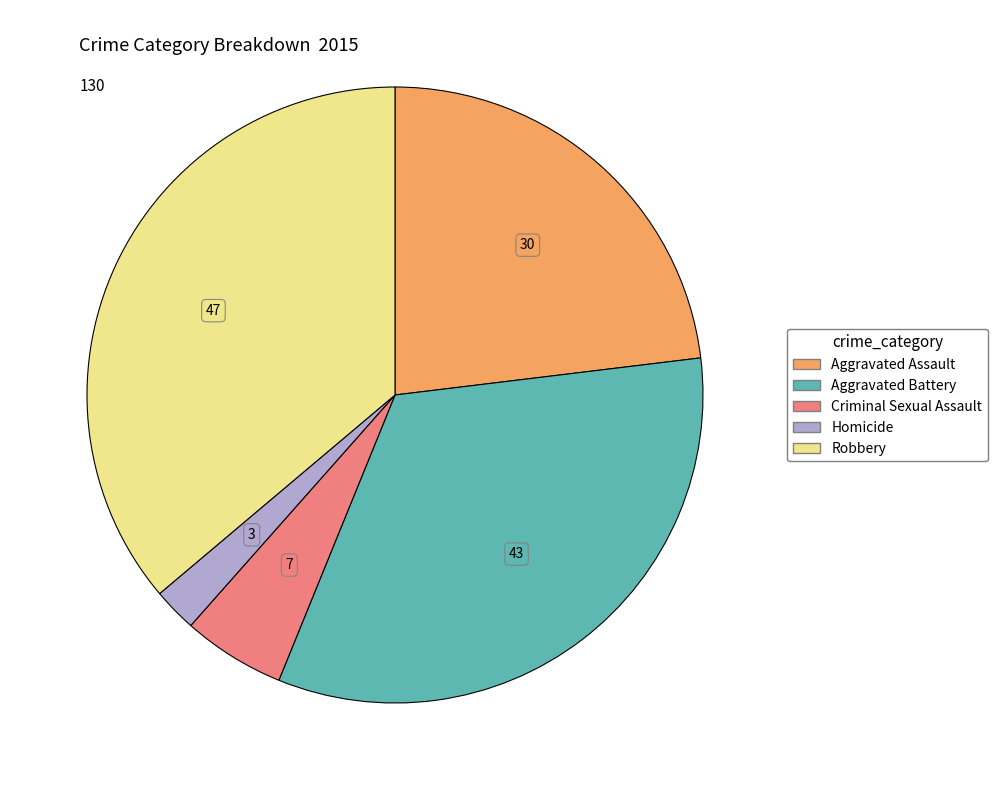

Is there a majority slice in this chart?

No